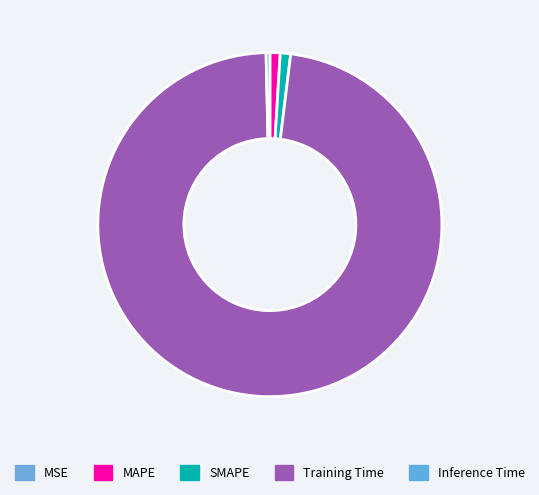

Count the number of slices in the pie.

5